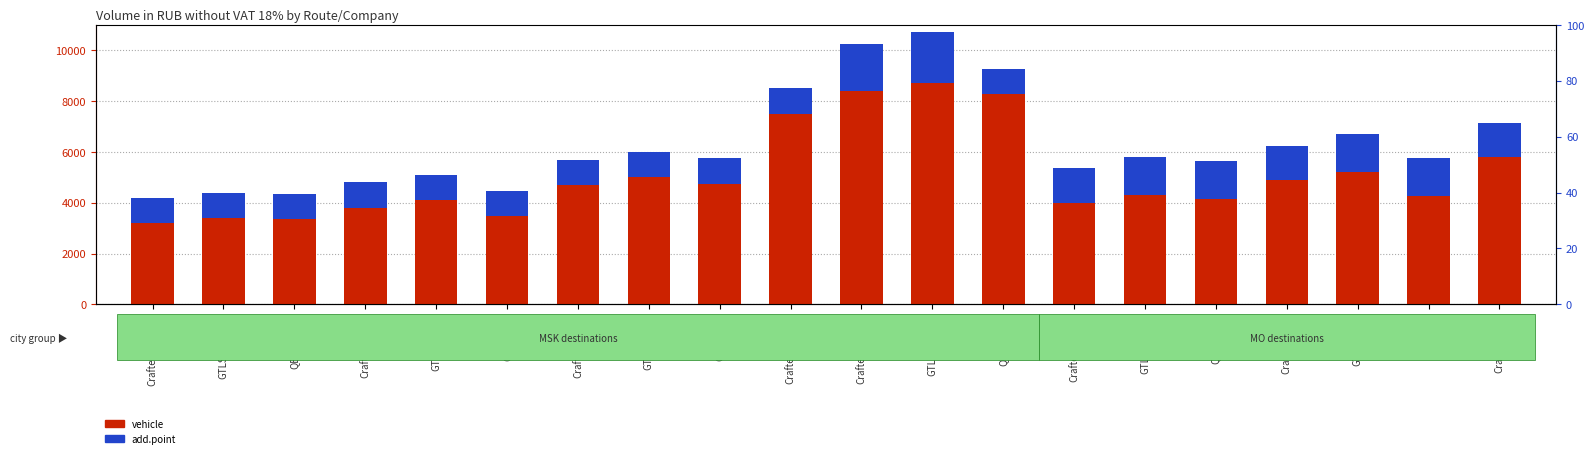

At which category is the sum across all series the highest?

GTLS-MSK-20